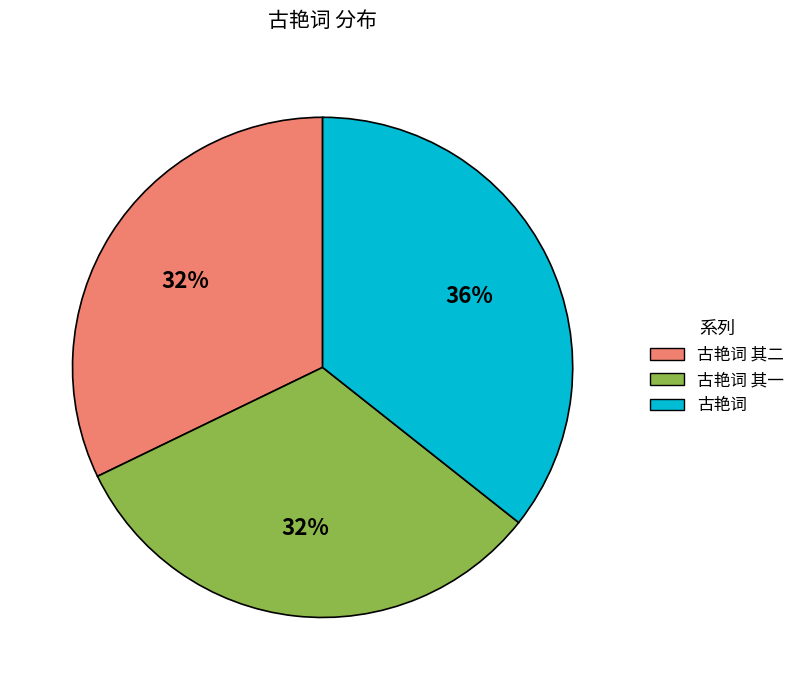

To the nearest percent, what is the average slice percentage?

33%